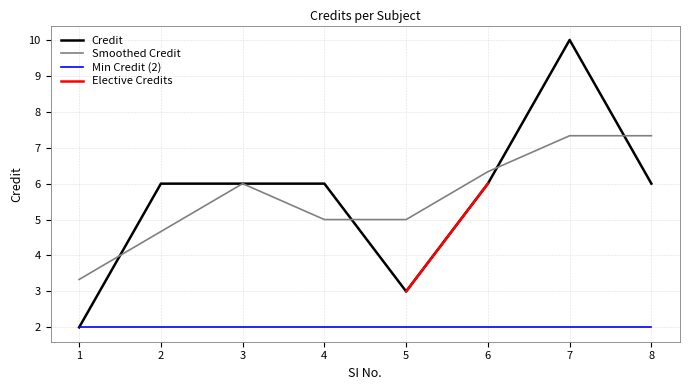

The Smoothed Credit series shows 2.3 at 7. True or false?

False